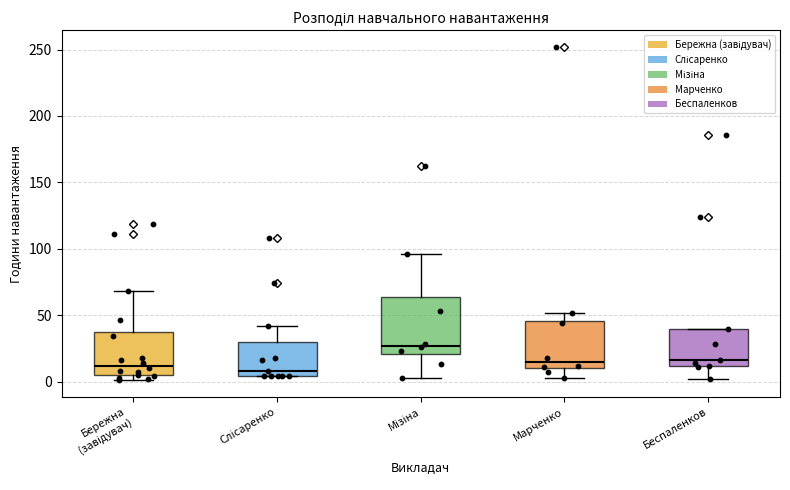

Reading left to right, read every box against the y-axis: the position of its median line, the range the box covers, and the ends of its whiskers. The values are not printed on the chart, so give them approximately, as read against the axis.

Бережна (завідувач): median 10, box 5 to 35, whiskers 0 to 70
Слісаренко: median 10, box 5 to 30, whiskers 5 to 40
Мізіна: median 25, box 20 to 65, whiskers 5 to 95
Марченко: median 15, box 10 to 45, whiskers 5 to 50
Беспаленков: median 15, box 10 to 40, whiskers 0 to 40